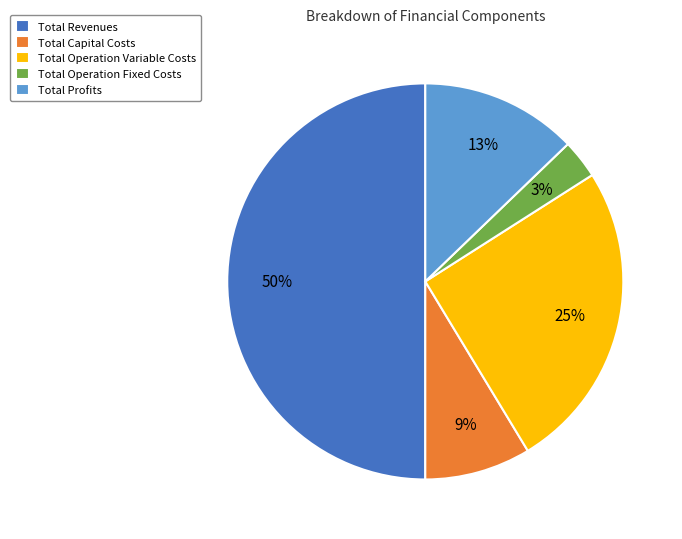

Does Total Profits represent more than half of the total?

No